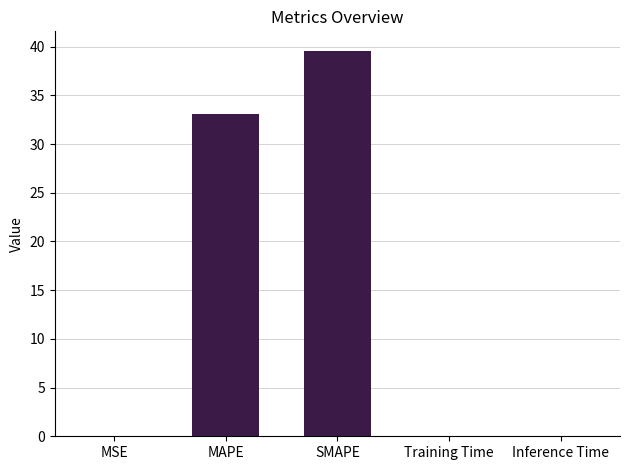

Which has a higher value, Training Time or MAPE?

MAPE